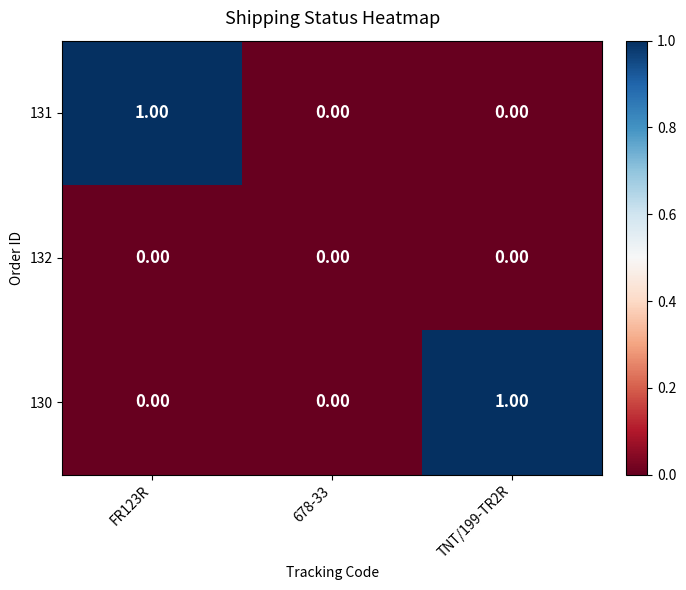

Is the value of 132 at TNT/199-TR2R greater than the value of 130 at TNT/199-TR2R?

No